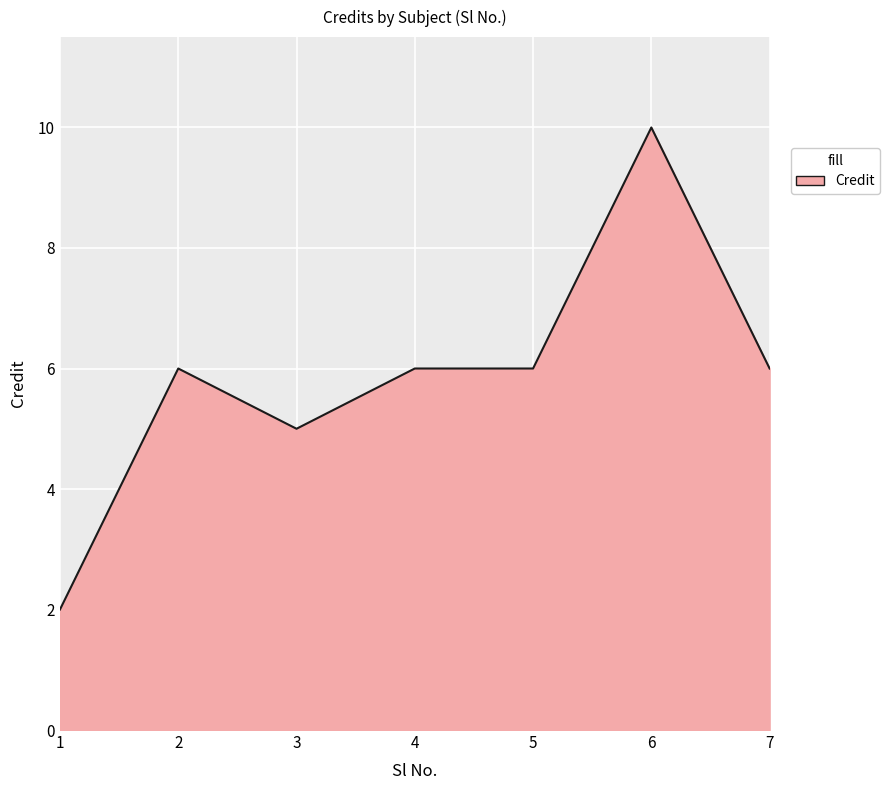

Is it true that the value at 6 is 10?

True